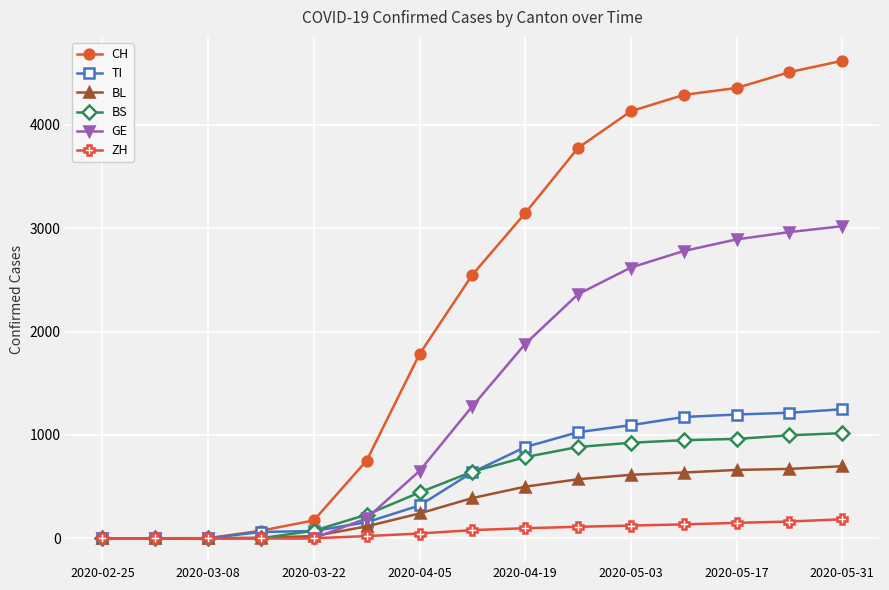

What is the highest value of the BS series?

1017